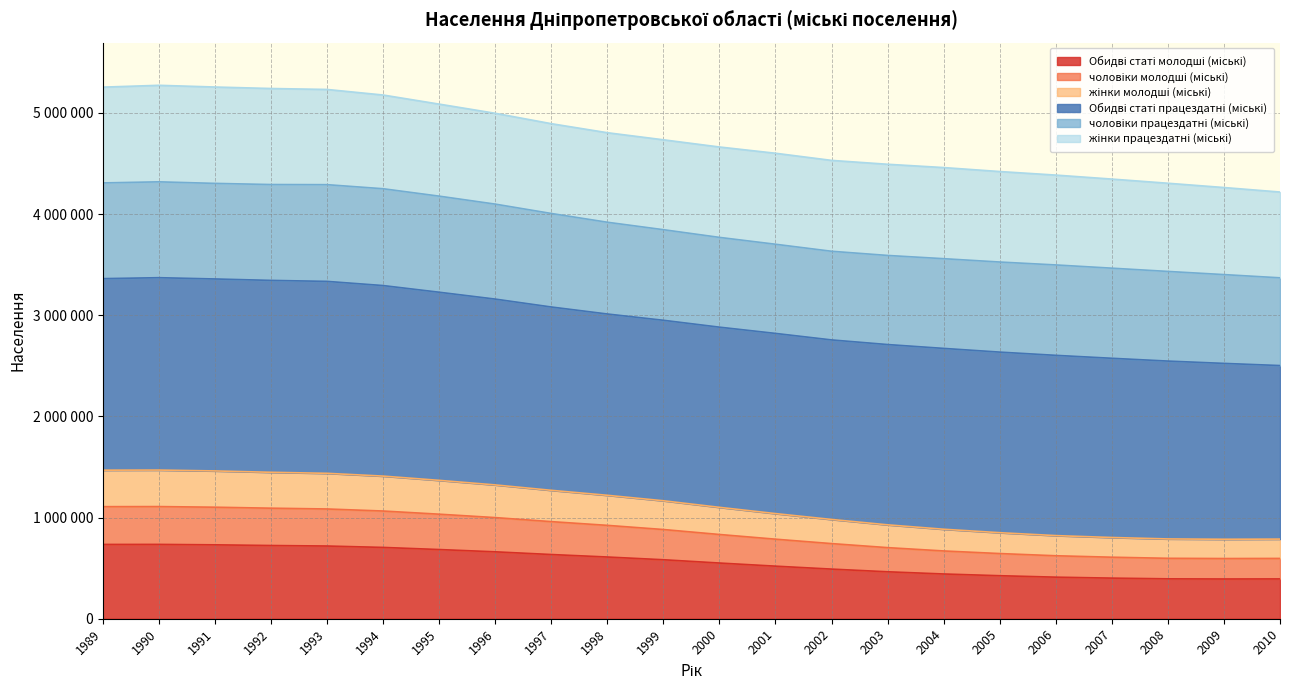

Does the chart display data point markers on the line(s)?

No